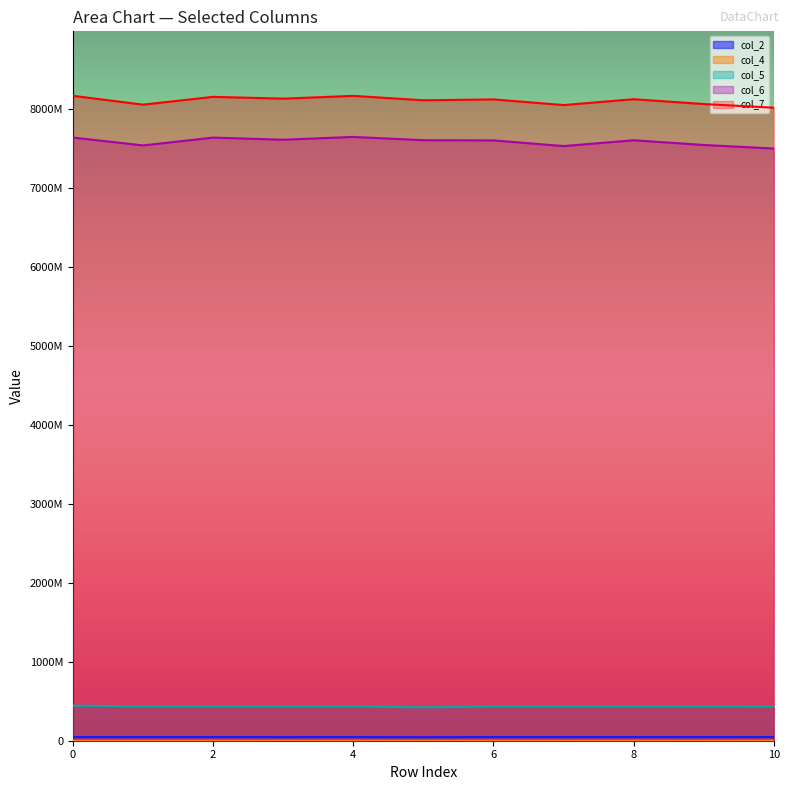

What is the value of the col_6 point at the 1st from the left?

7636310958